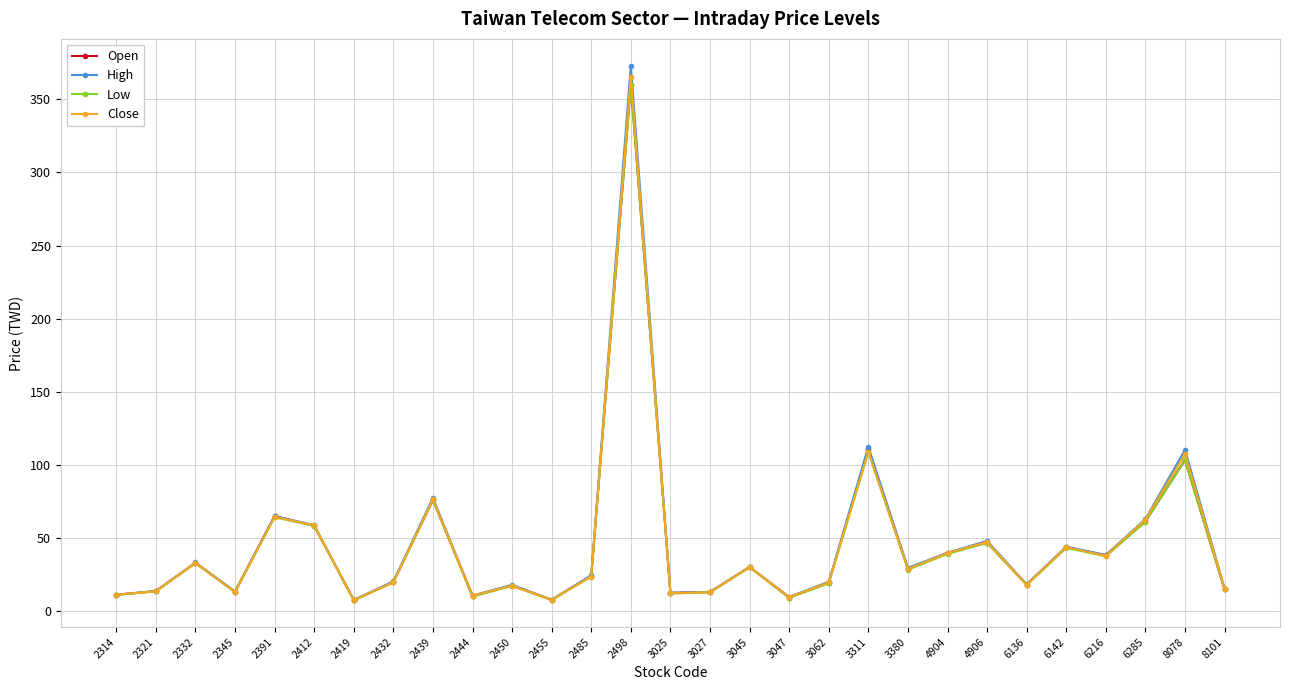

True or false: High has a value of 13.6 at 2345.

True